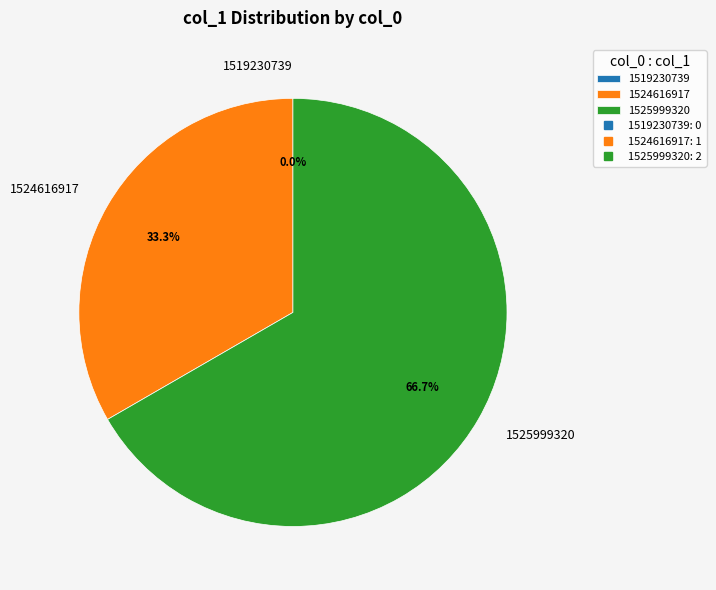

Combined, do 1519230739 and 1525999320 account for over 50%?

Yes